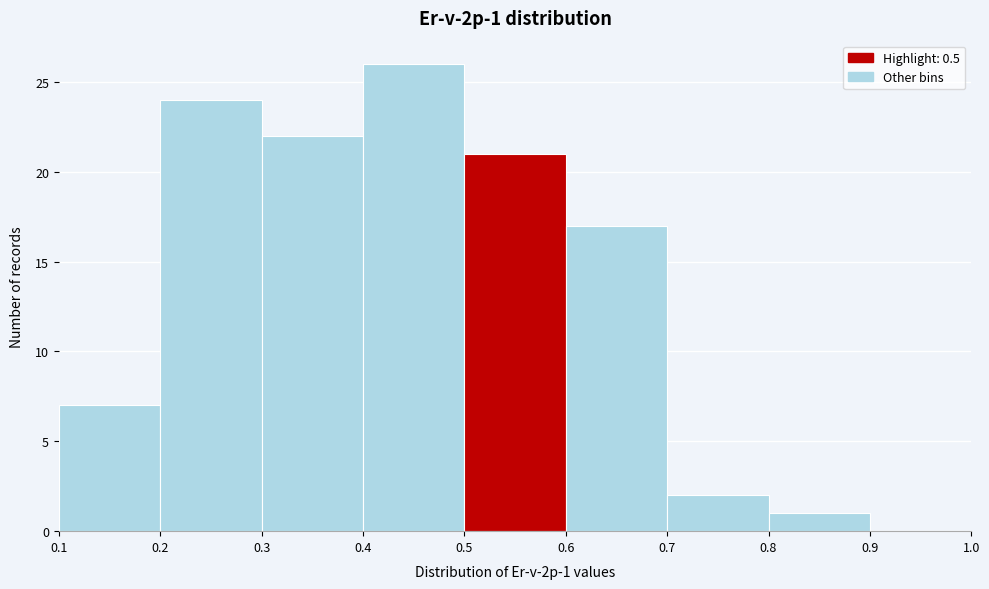

Over which range of the x-axis is the bar tallest?

0.4 to 0.5